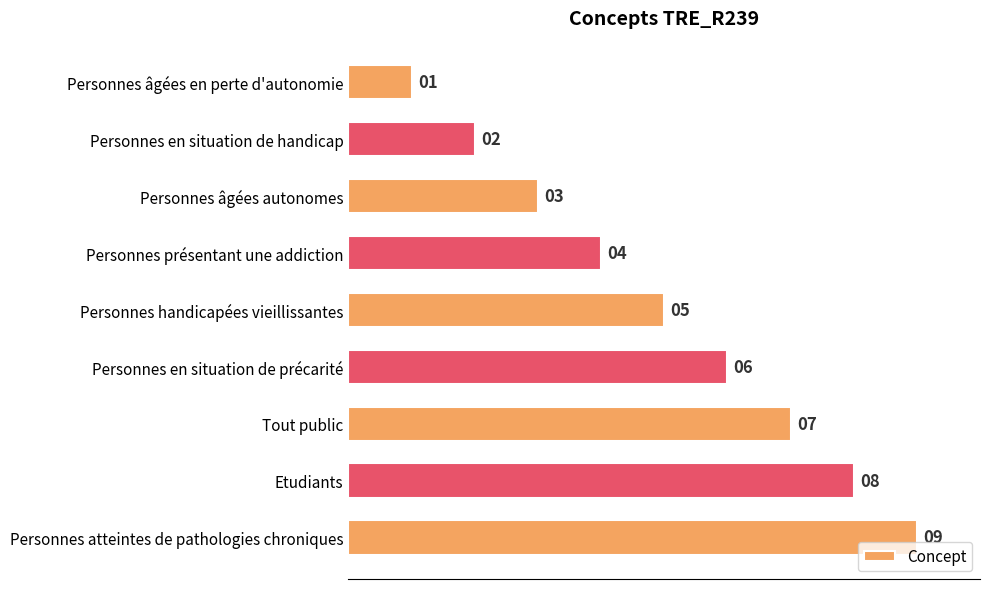

What is the average value?

5